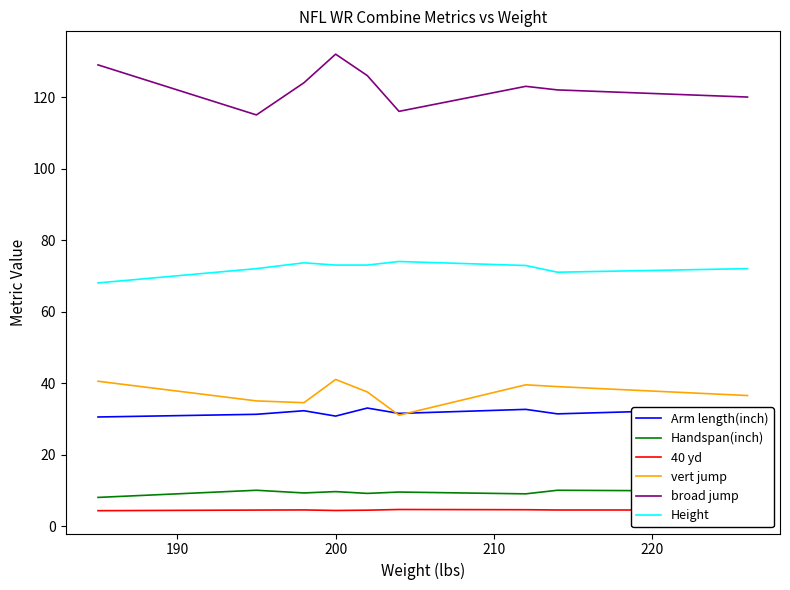

What is the smallest value displayed?

4.3